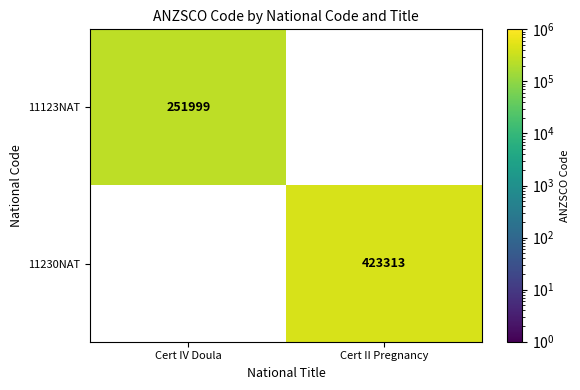

What is the average value of the 11123NAT series?

126000